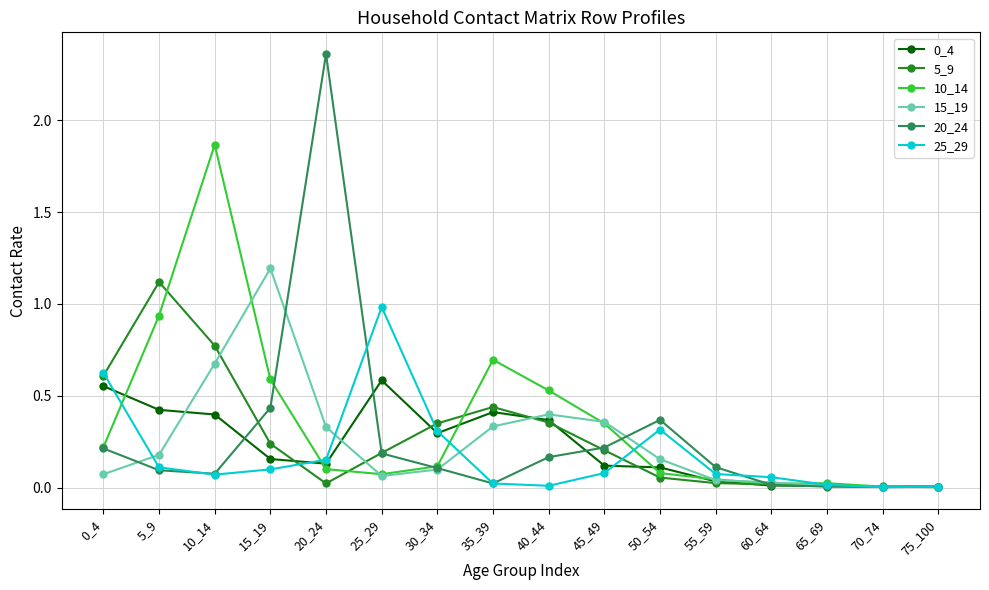

Which series has the widest spread of values?

20_24